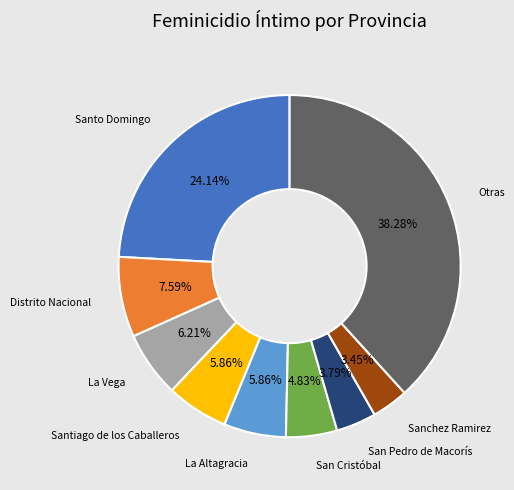

Is there a majority slice in this chart?

No